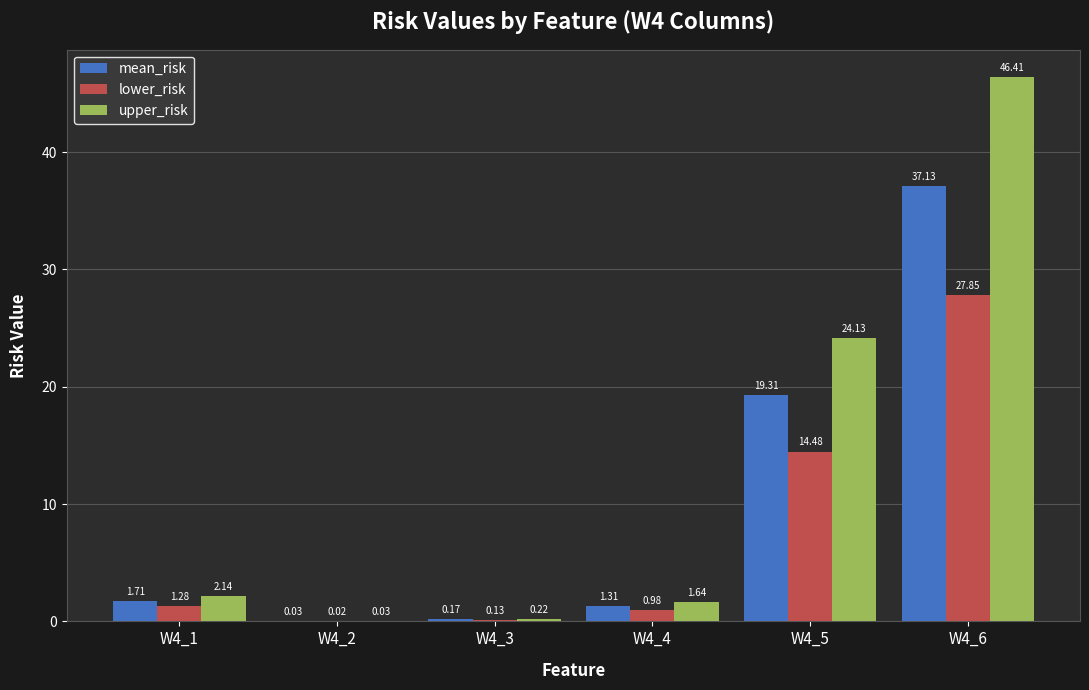

What is the total value across all series at W4_6?

111.4